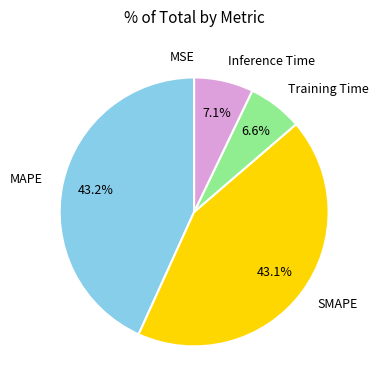

To the nearest percent, what percentage of the pie is Inference Time?

7%